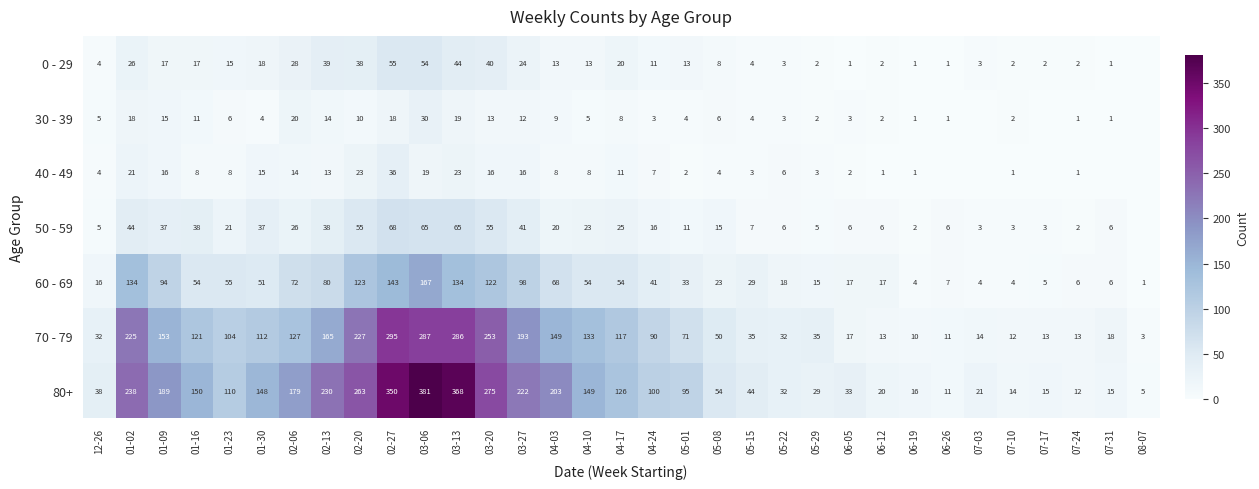

At which category is the sum across all series the highest?

03-06